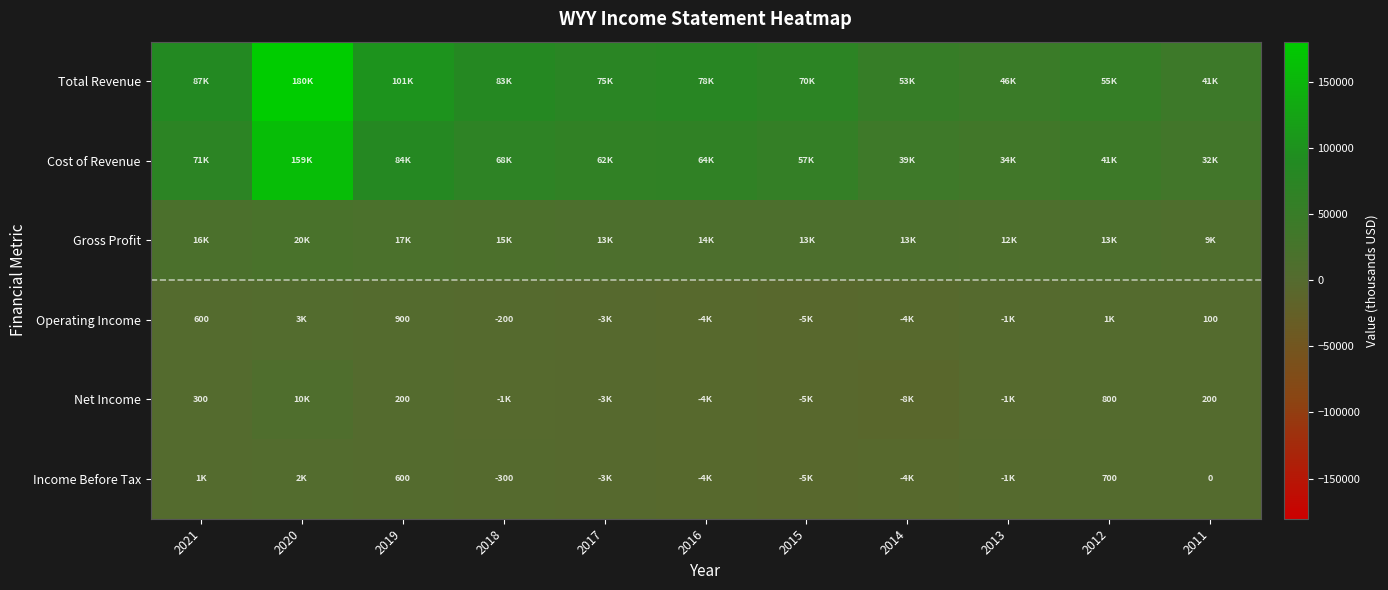

Which has a higher value, 2017 or 2014?

2017